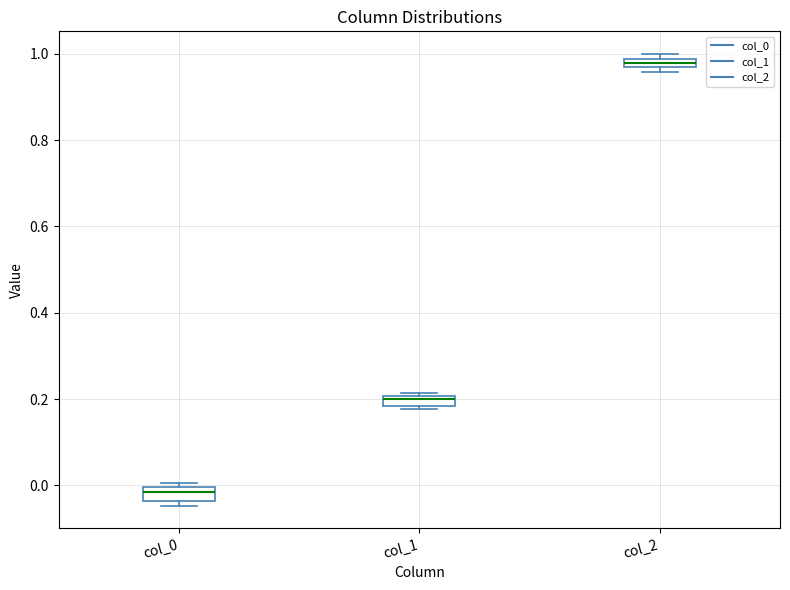

Which box's median line is the lowest?

col_0